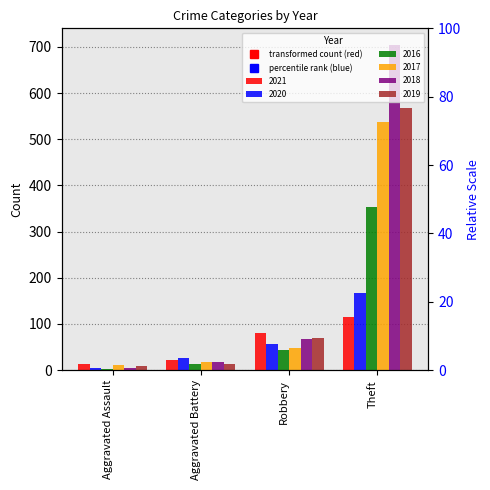

Where does the 2019 series first go above 69?

Theft